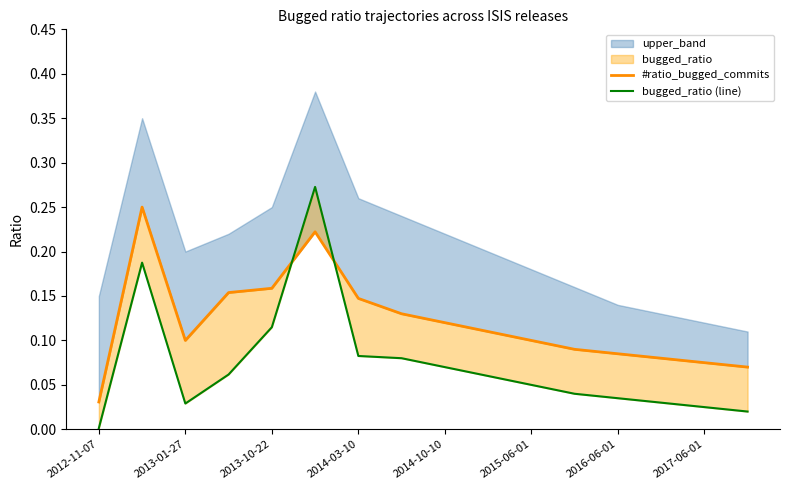

What is the maximum value for bugged_ratio (line)?

0.3